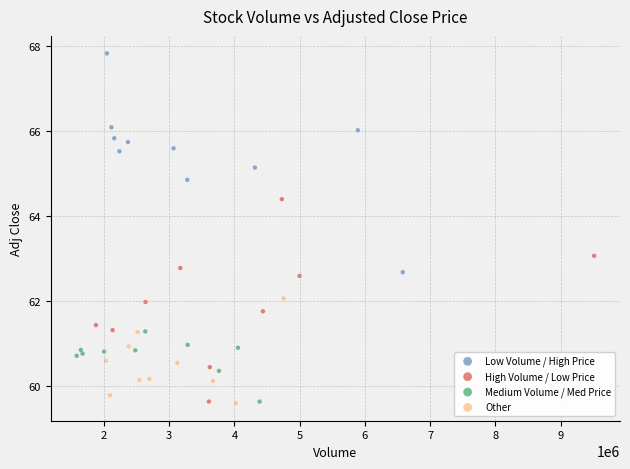

Which series contains the highest Y value?

Low Volume / High Price